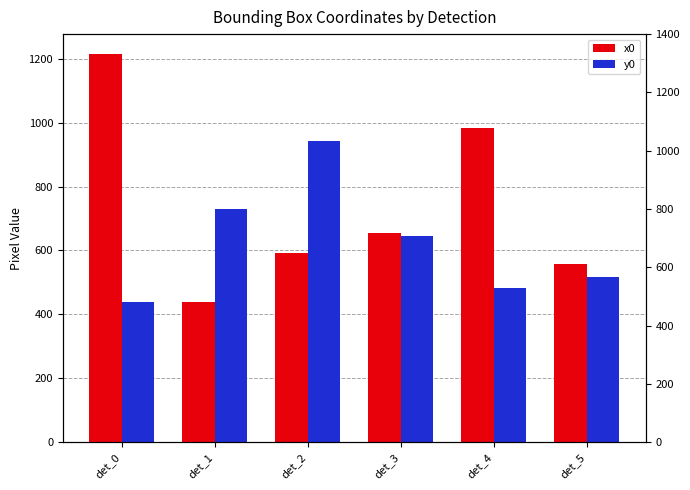

Which label corresponds to the largest value in the chart?

det_0